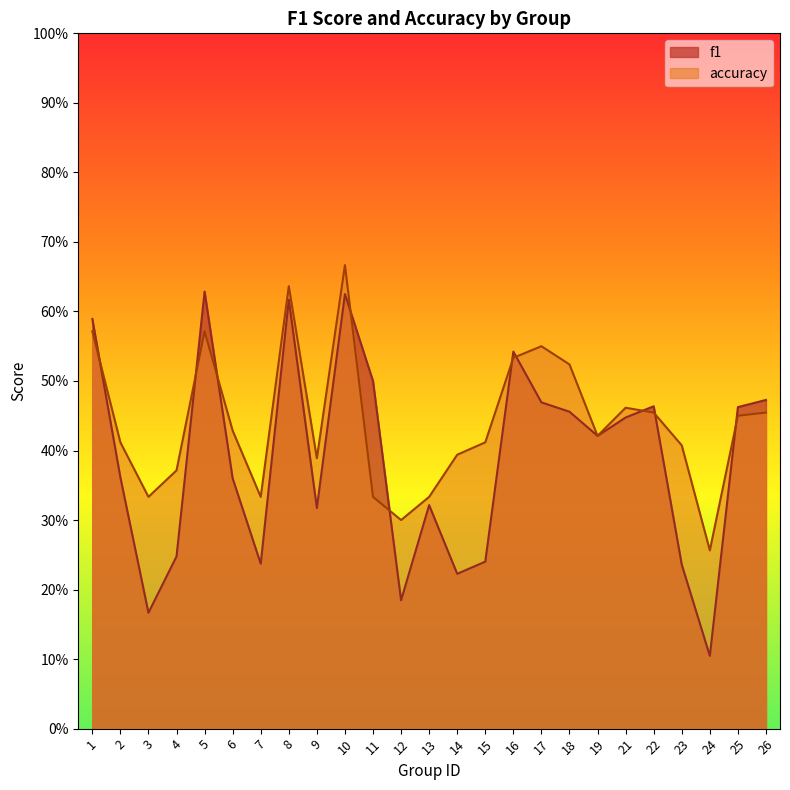

What is the difference between the second highest and second lowest values in the accuracy series?

0.3